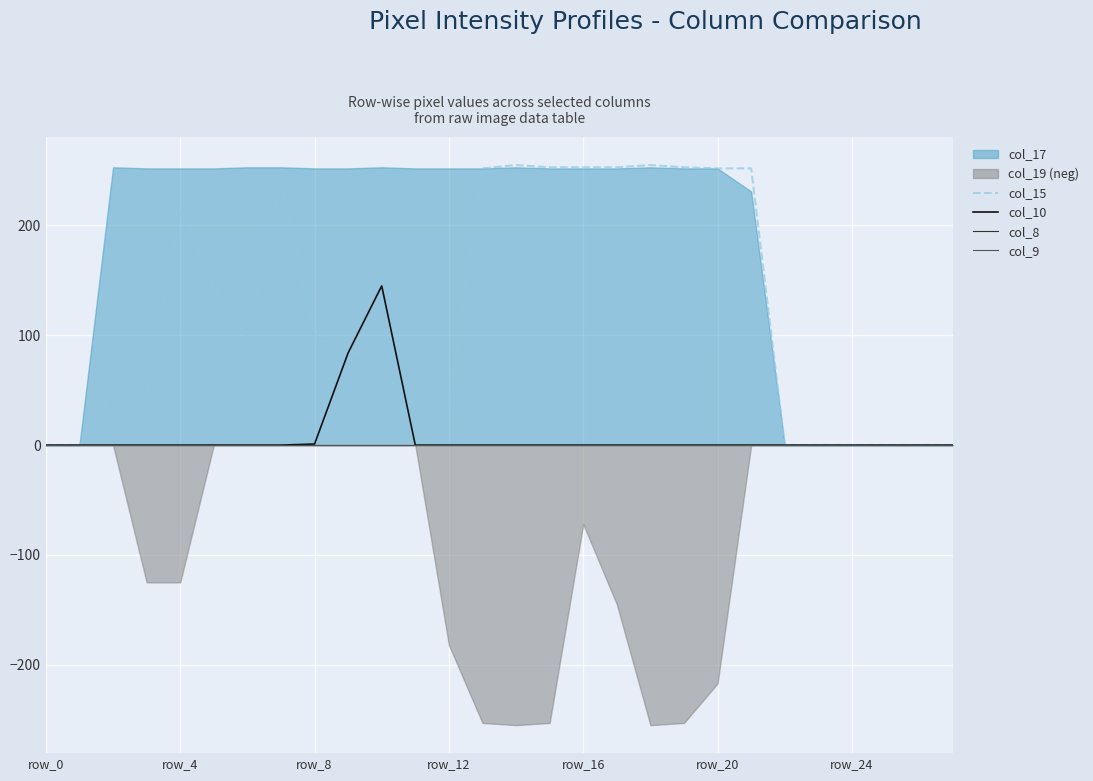

What is the difference between the maximum and second lowest values in the col_15 series?

255